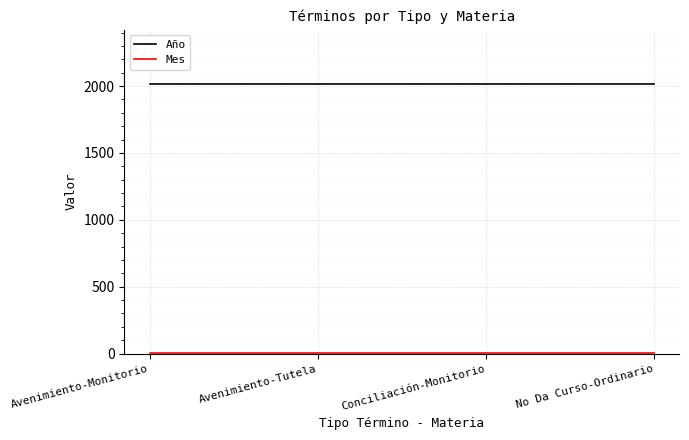

What is the highest value of the Año series?

2017